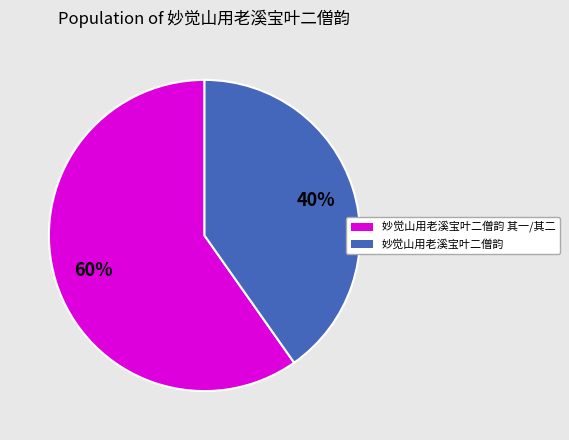

Is the sum of 妙觉山用老溪宝叶二僧韵 and 妙觉山用老溪宝叶二僧韵 其一/其二 greater than half?

Yes